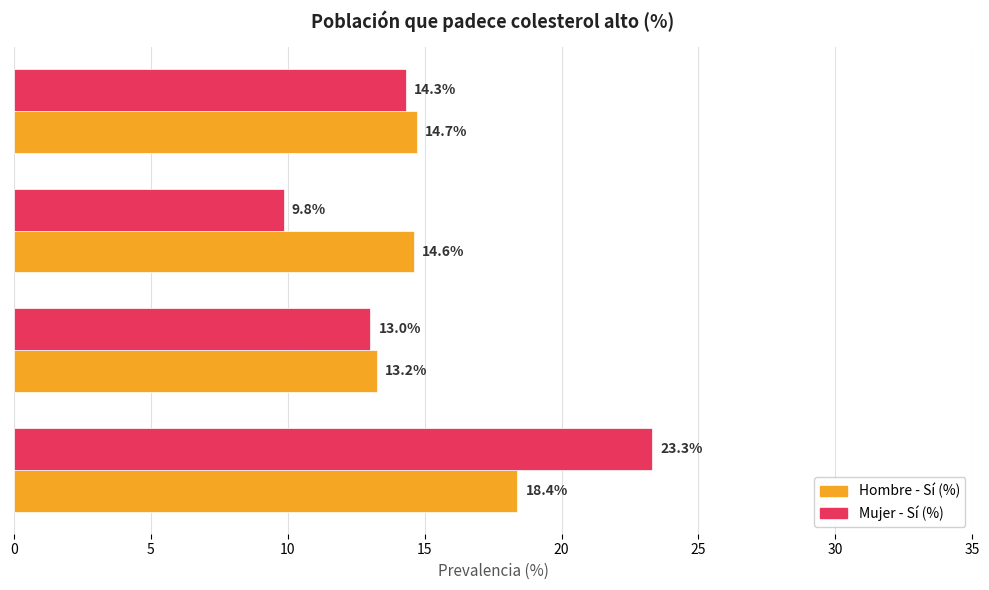

What is the average value of the Mujer - Sí (%) series?

15.1